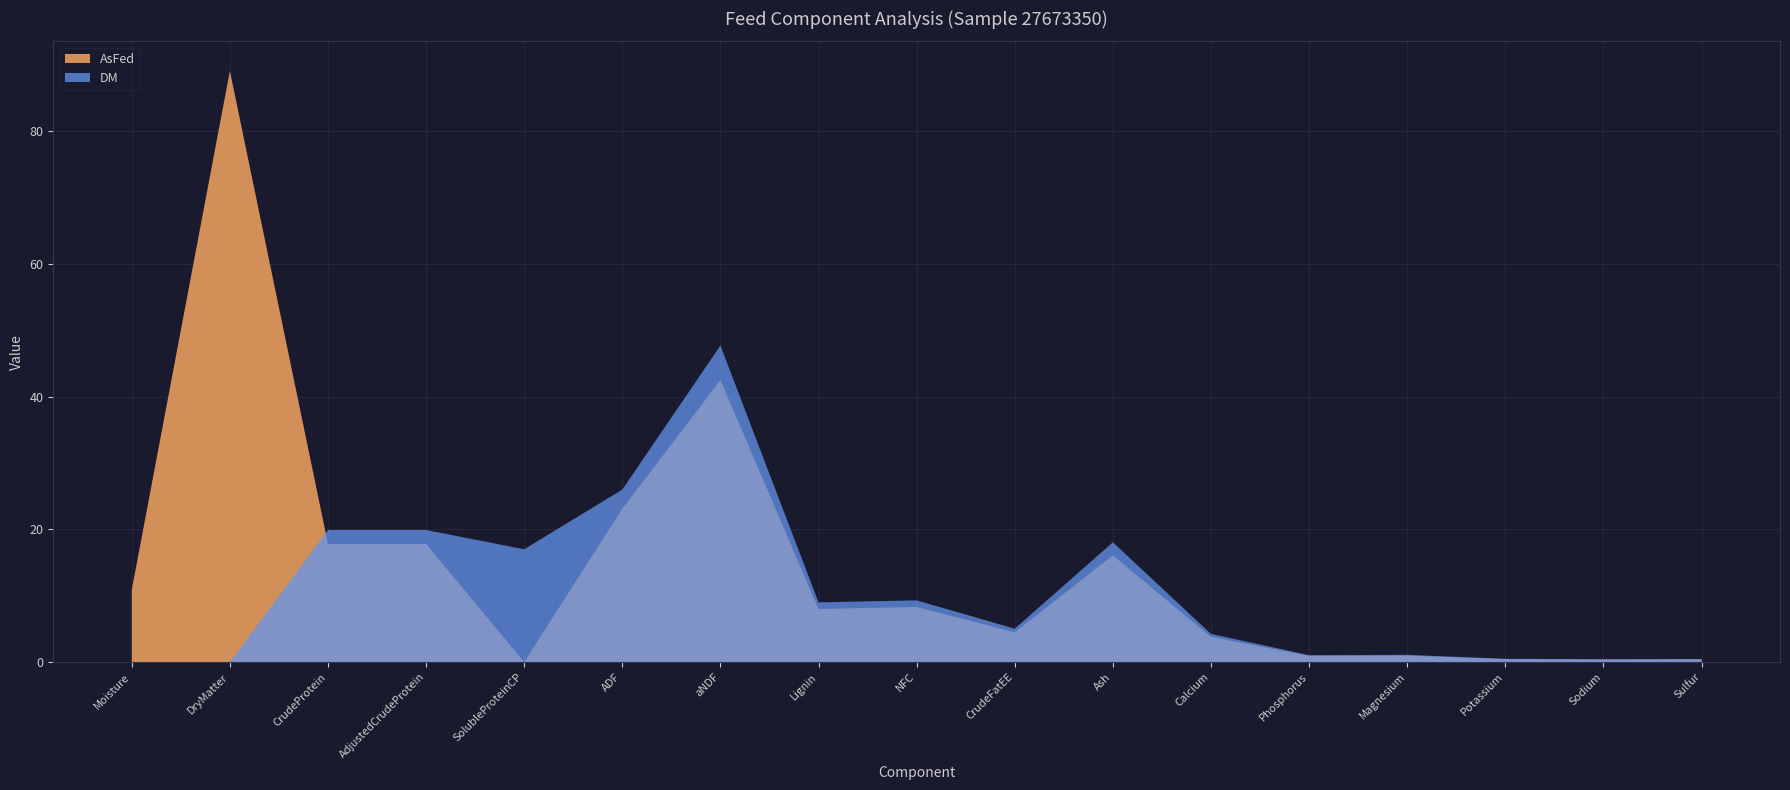

Reading left to right, extract all data points from this chart.

AsFed: Moisture=10.9	DryMatter=89.1	CrudeProtein=17.8	AdjustedCrudeProtein=17.8	SolubleProteinCP=0.0	ADF=23.1	aNDF=42.5	Lignin=8.0	NFC=8.3	CrudeFatEE=4.5	Ash=16.1	Calcium=3.8	Phosphorus=0.9	Magnesium=1.0	Potassium=0.4	Sodium=0.4	Sulfur=0.4
DM: Moisture=0.0	DryMatter=0.0	CrudeProtein=19.9	AdjustedCrudeProtein=19.9	SolubleProteinCP=17.0	ADF=26.0	aNDF=47.7	Lignin=9.0	NFC=9.3	CrudeFatEE=5.0	Ash=18.1	Calcium=4.2	Phosphorus=1.0	Magnesium=1.1	Potassium=0.5	Sodium=0.4	Sulfur=0.5